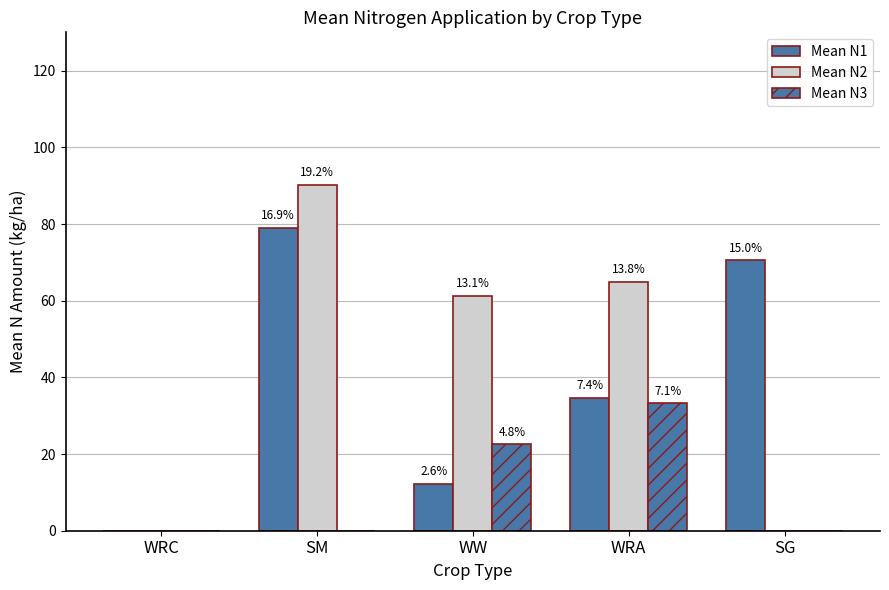

Which label corresponds to the smallest value in the chart?

WRC